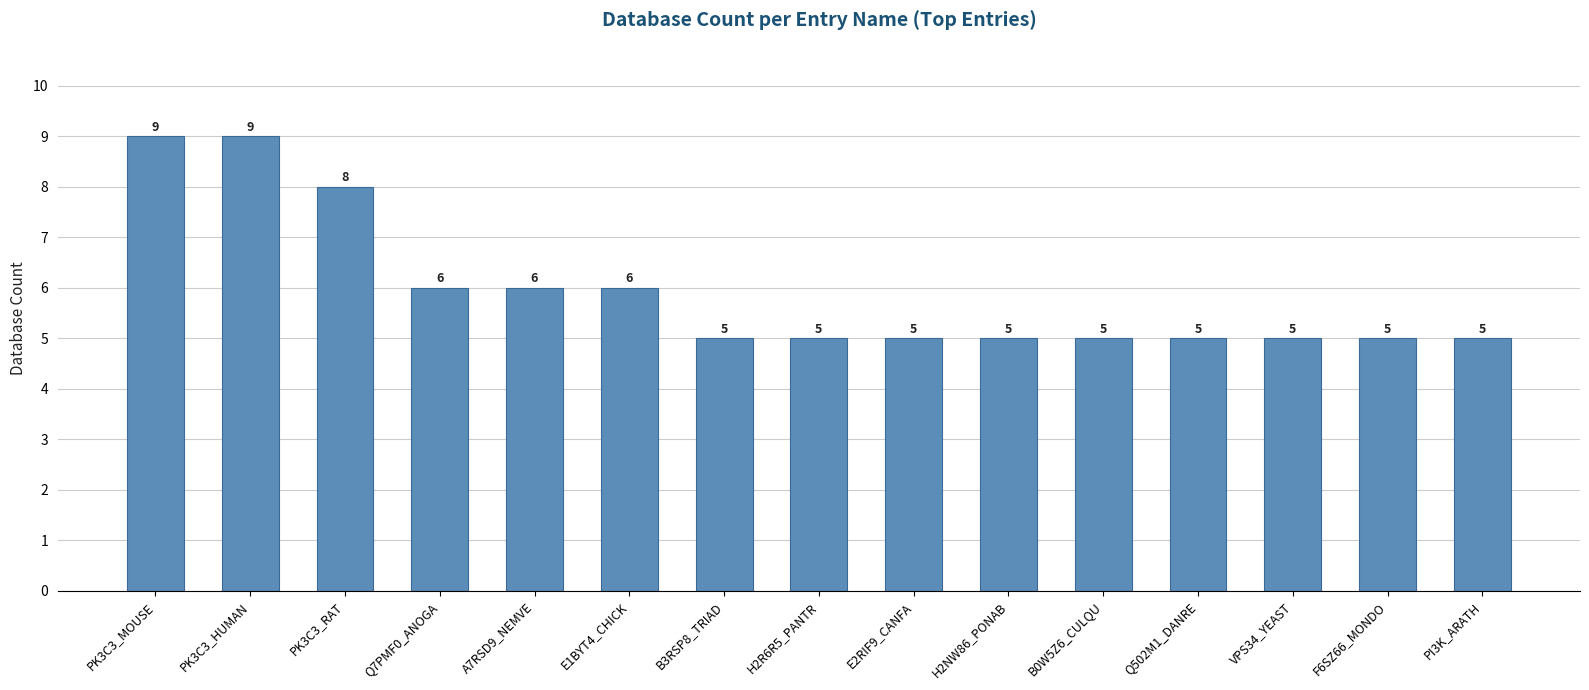

What is the sum of all values?

89